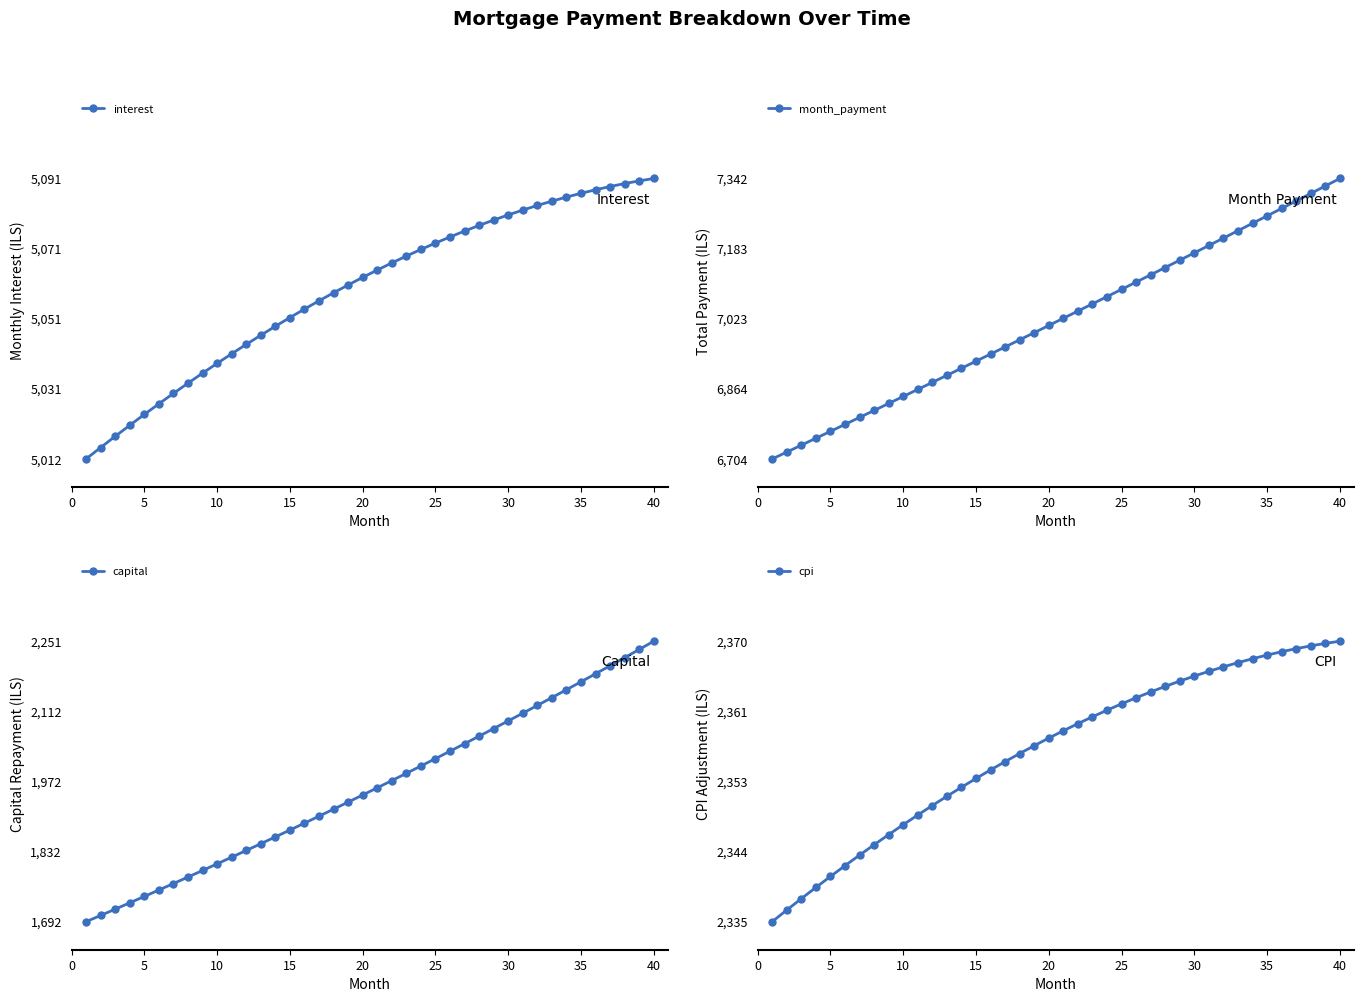

What are all the series names shown in the legend?

interest, month_payment, capital, cpi